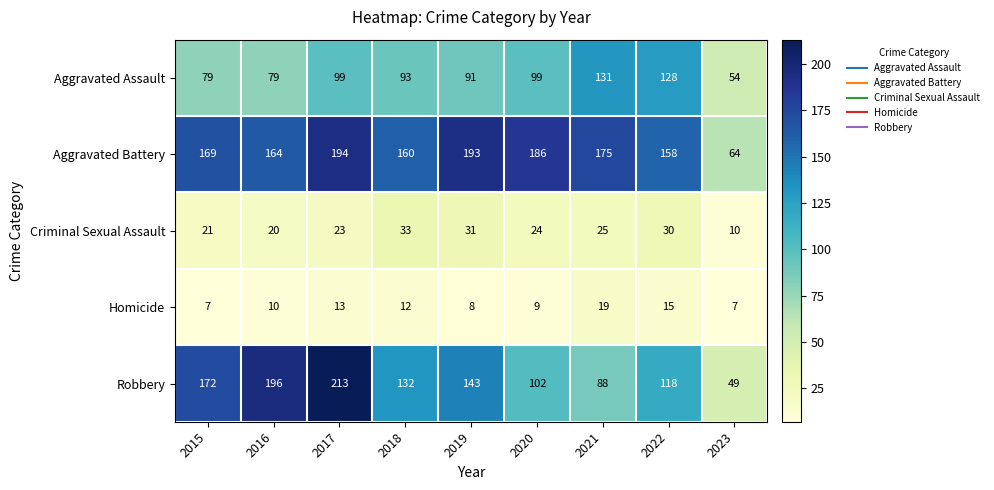

List the series in order of their peak value, lowest first.

Homicide, Criminal Sexual Assault, Aggravated Assault, Aggravated Battery, Robbery